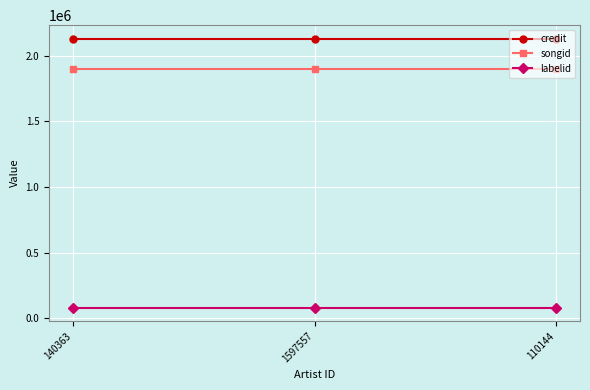

At 140363, list the series in order from largest to smallest.

credit, songid, labelid